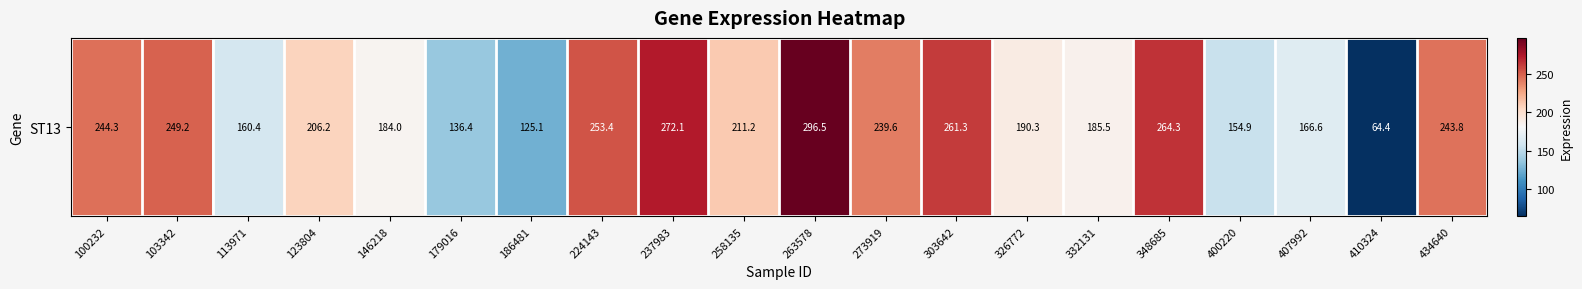

What is the minimum value shown in the chart?

64.4